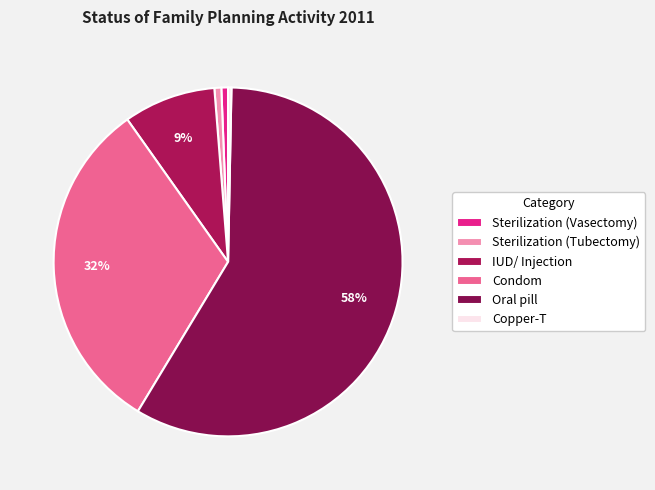

Count the number of slices in the pie.

6